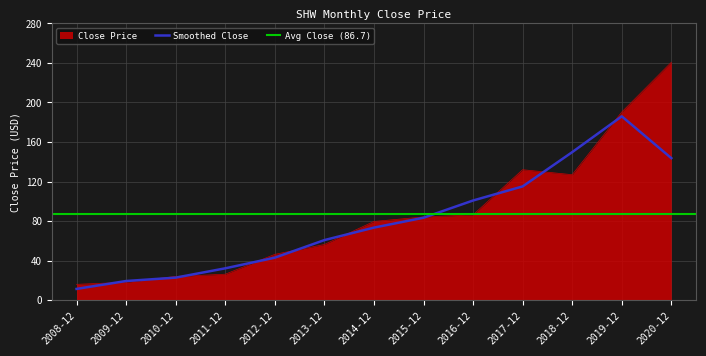

Reading left to right, list all the values displayed in this chart.

2008-12=16.0	2009-12=18.1	2010-12=24.0	2011-12=26.2	2012-12=46.3	2013-12=56.3	2014-12=79.6	2015-12=84.2	2016-12=86.3	2017-12=132.0	2018-12=126.9	2019-12=190.3	2020-12=240.7